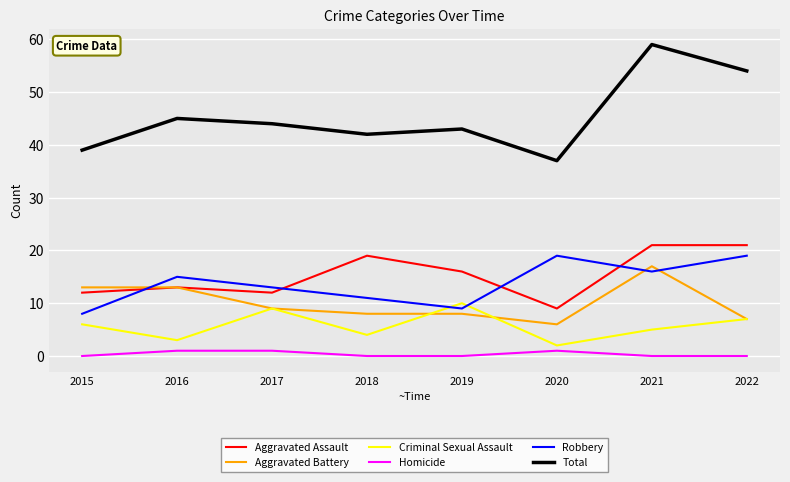

What is the difference between the second highest and minimum values in the Robbery series?

11